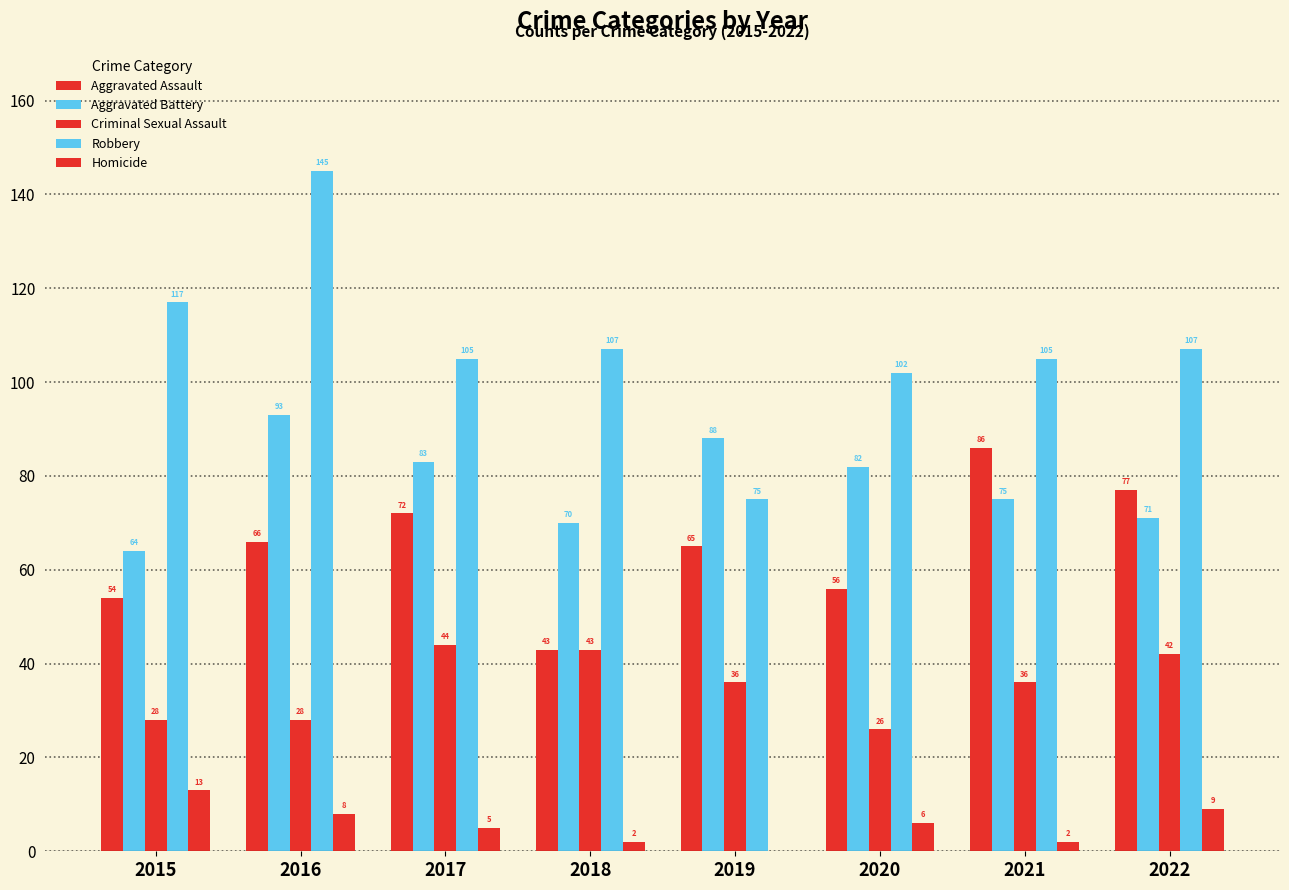

Which category has the highest value across all series?

2016